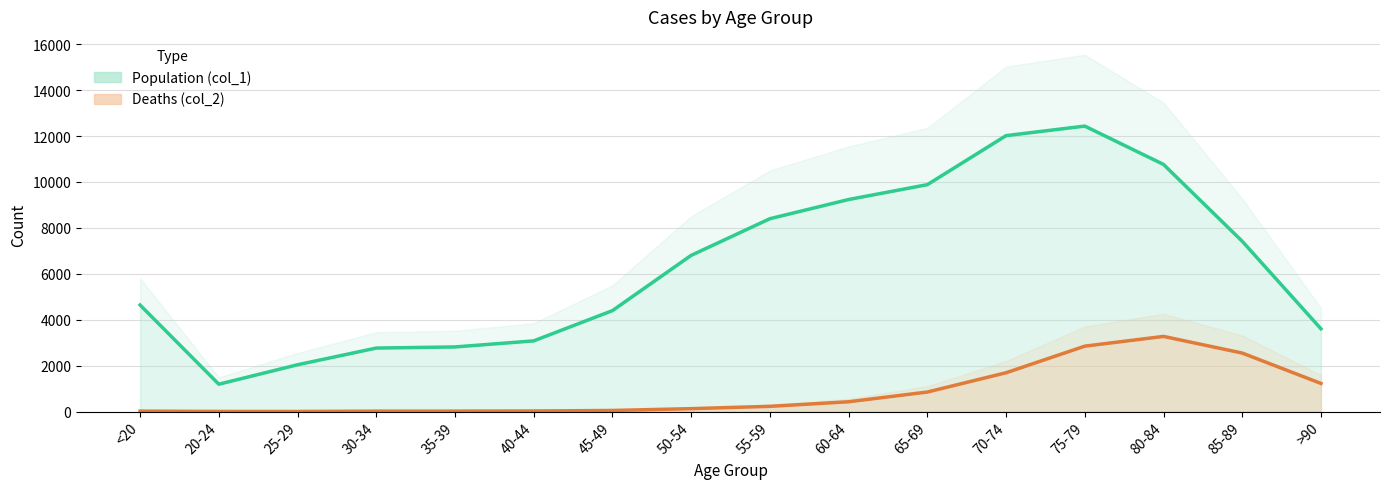

What is the sum of the Population (col_1) values at 30-34 and 55-59?

11165